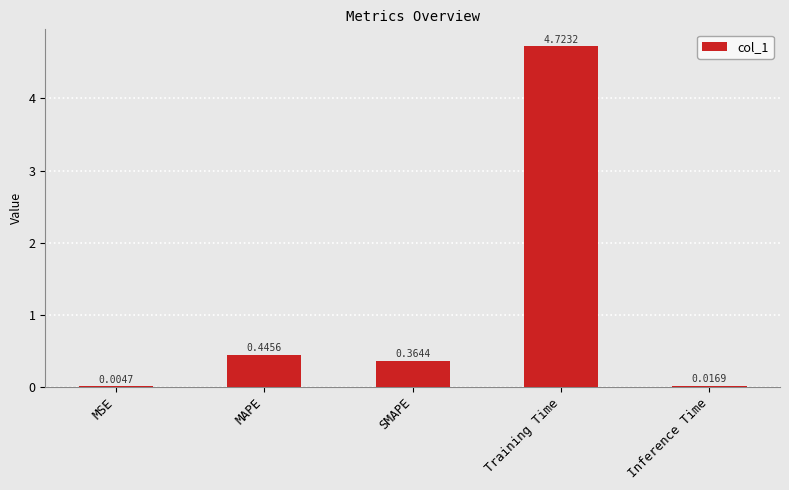

Where is the data nearest to the value 2?

MAPE